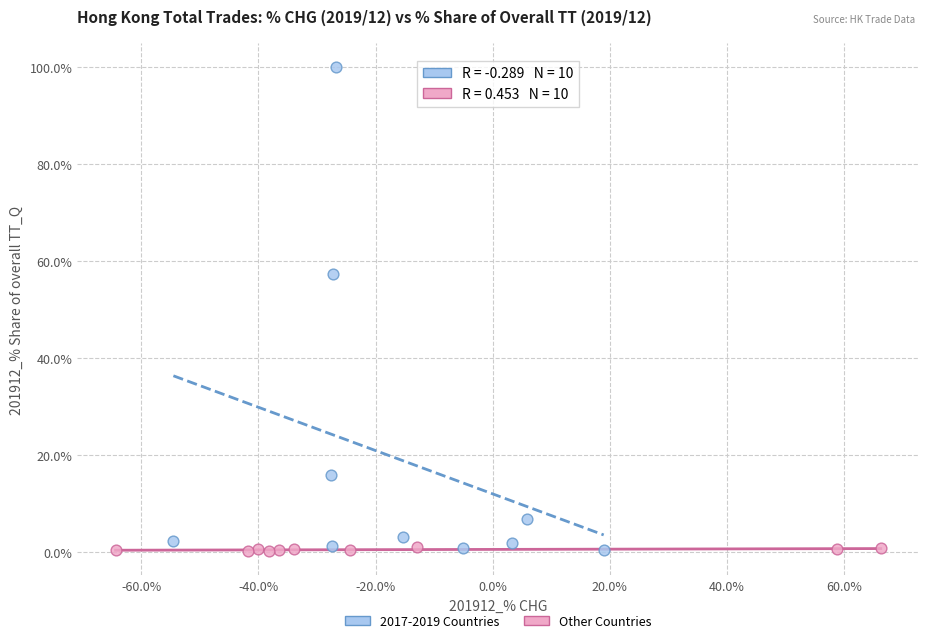

Which series has the widest spread of Y values?

2017-2019 Countries